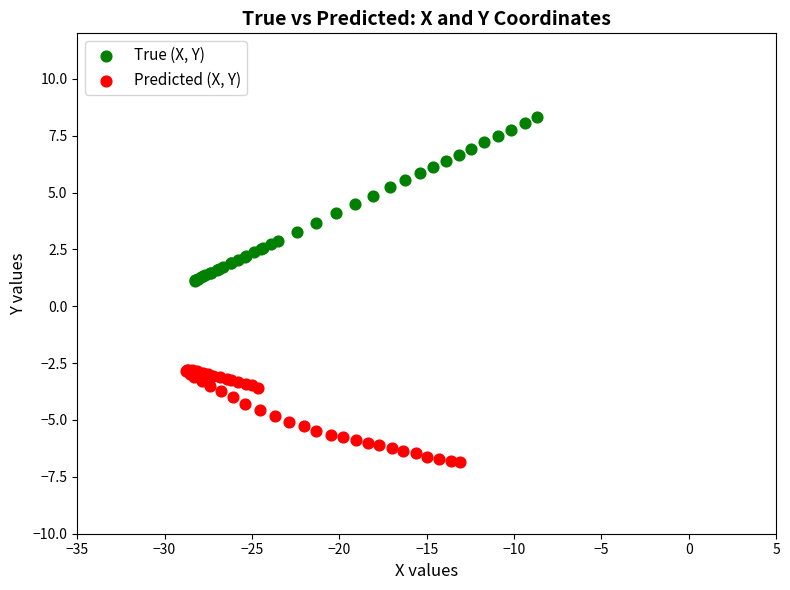

Which series reaches the minimum Y coordinate?

Predicted (X, Y)